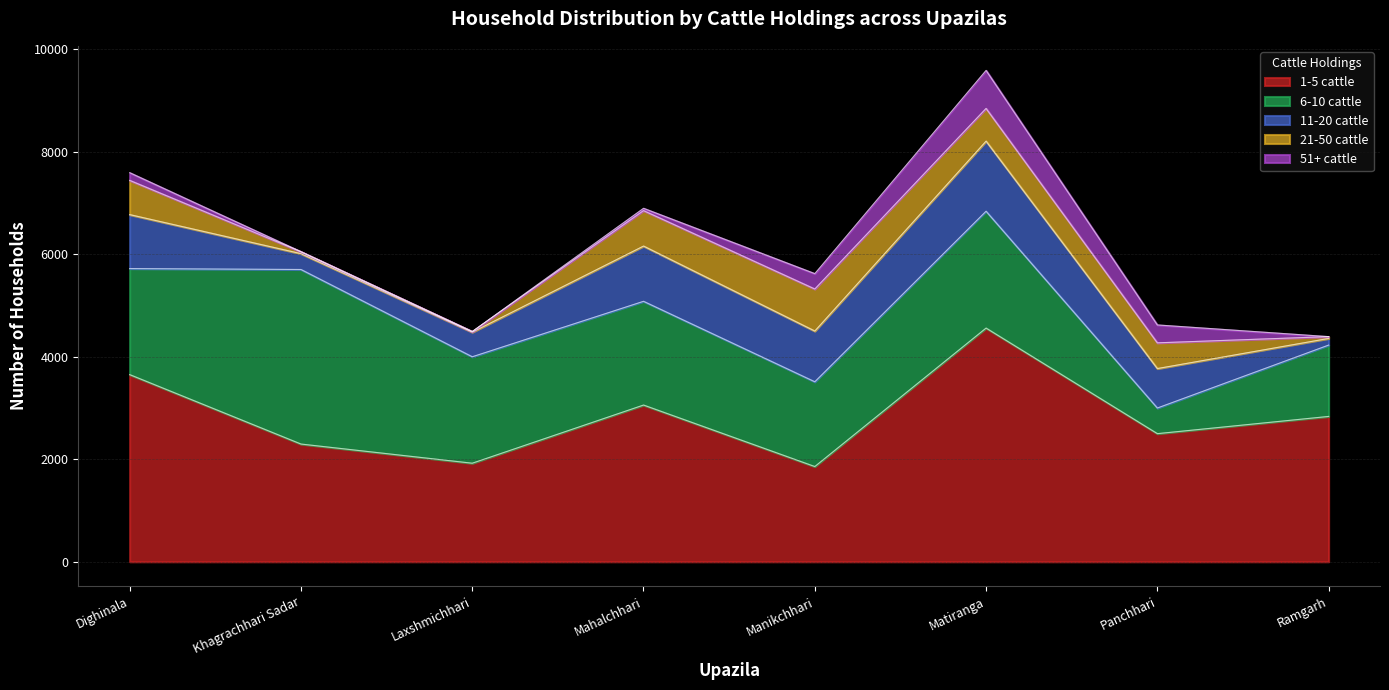

What is the label of the 5th point from the right?

Mahalchhari